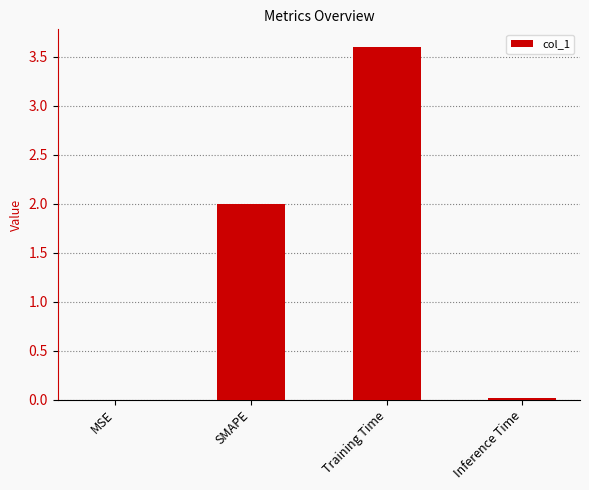

How many distinct data groups are displayed?

1